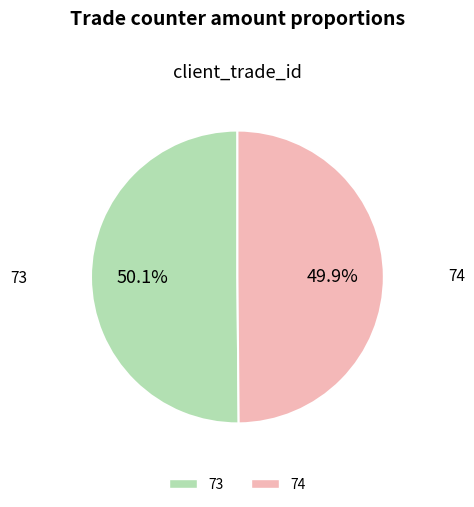

To the nearest percent, what percentage of the pie is 74?

50%